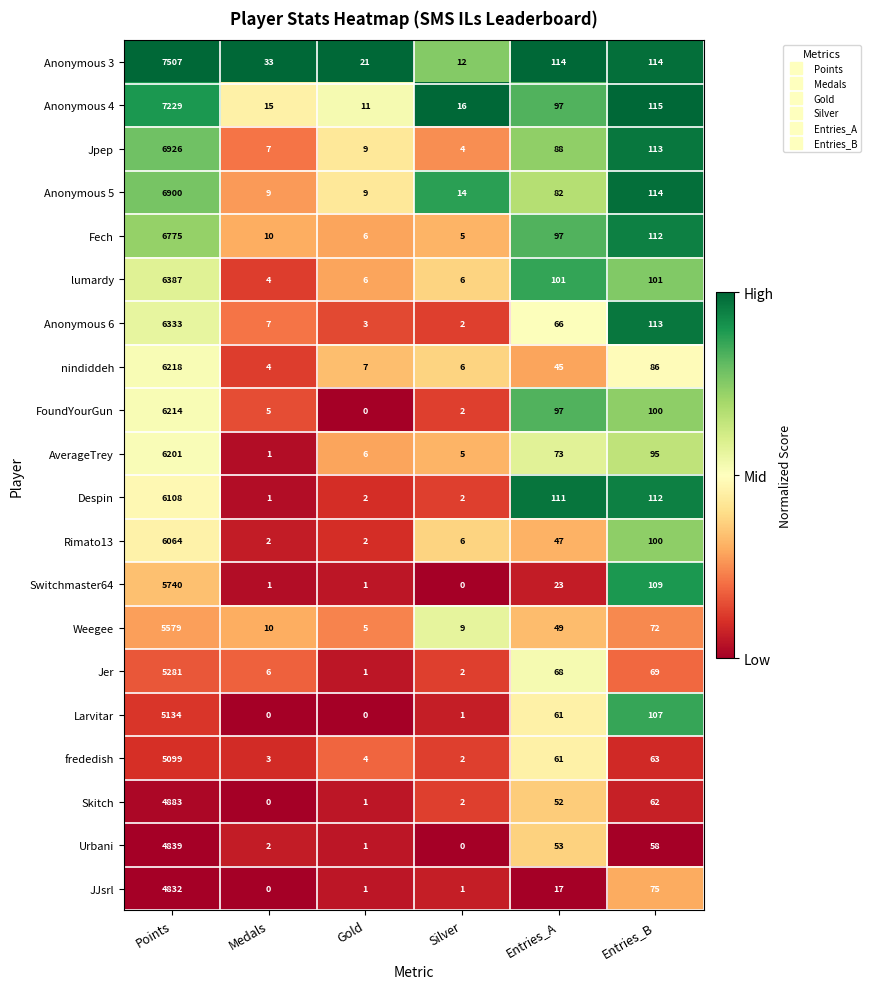

True or false: lumardy has a value of 6 at Gold.

True